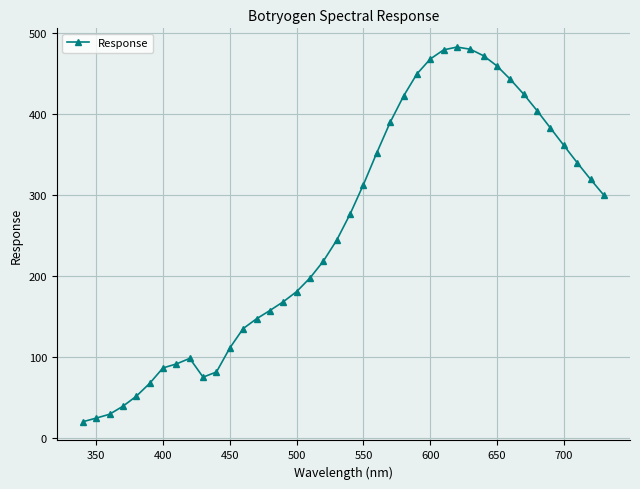

What is the greatest value displayed?

482.1